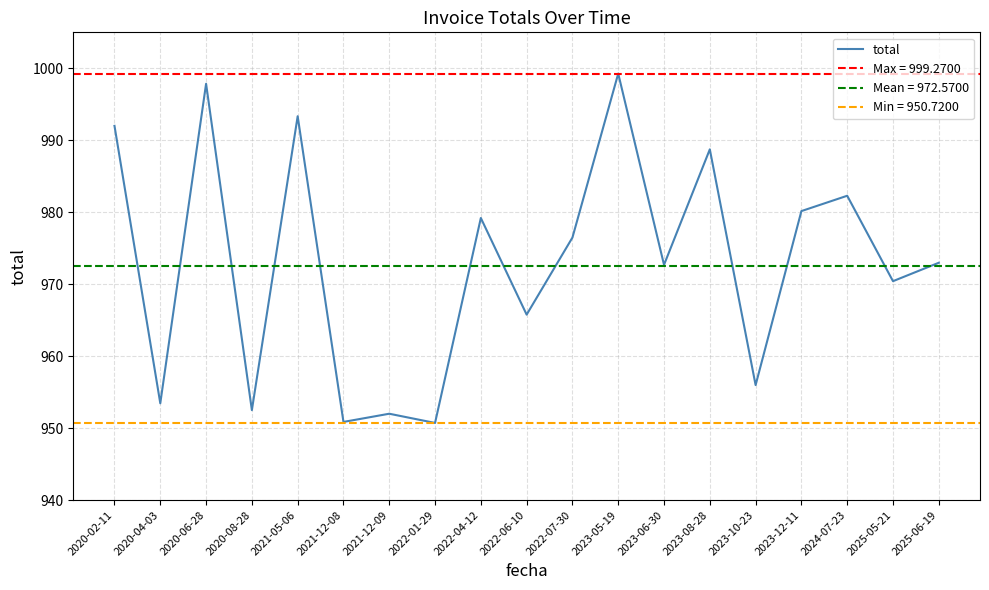

True or false: the data shows 388.1 at 2023-10-23.

False